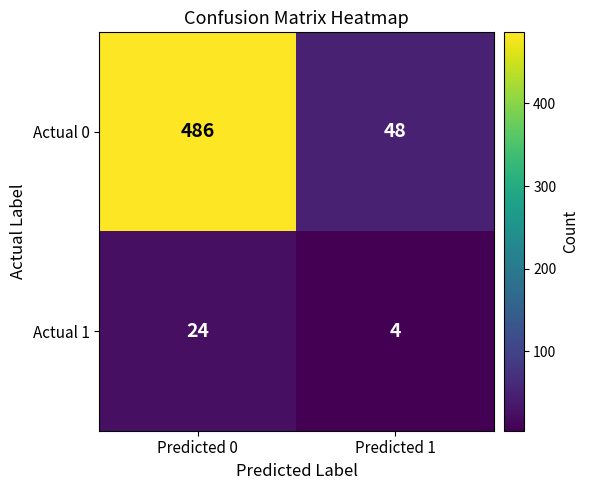

What is the difference between the Actual 0 values at Predicted 1 and Predicted 0?

438